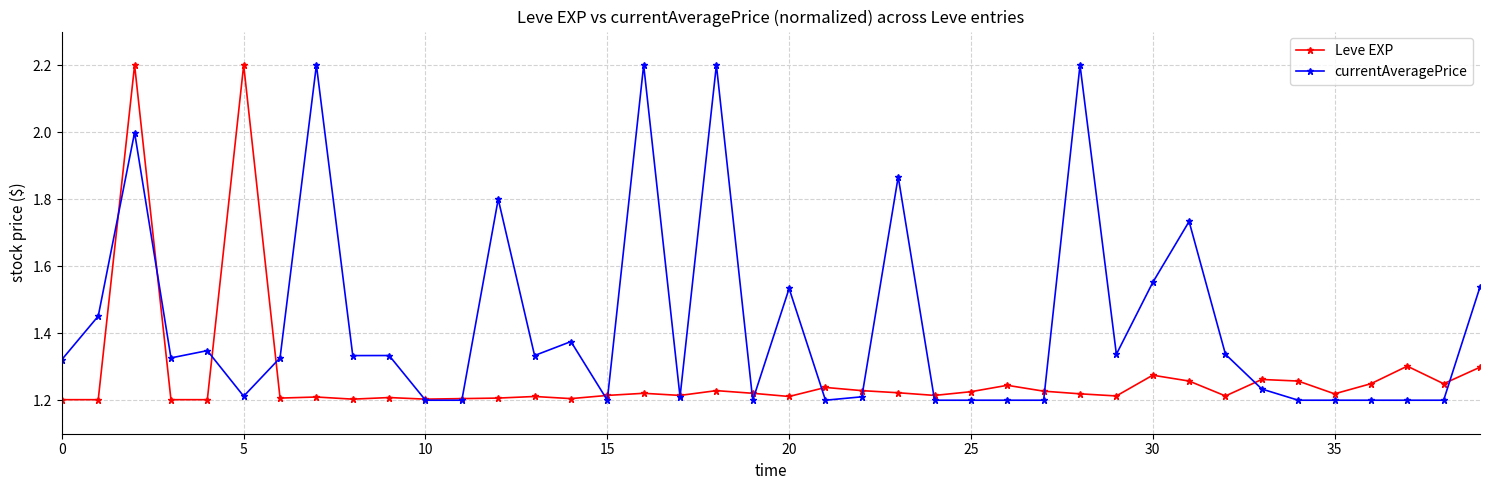

Which series ends up on top after the final intersection of Leve EXP and currentAveragePrice?

currentAveragePrice